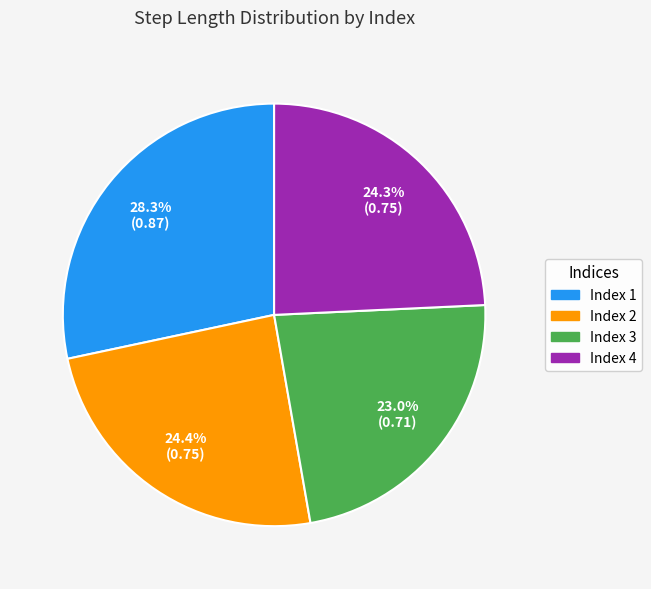

Is there any slice that represents more than half of the pie?

No